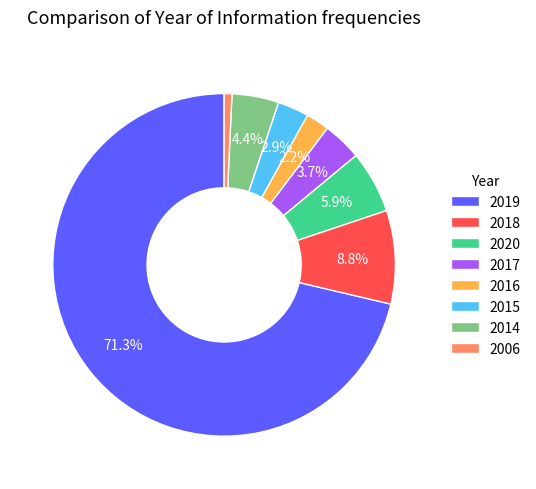

To the nearest percent, what portion does 2006 represent?

1%